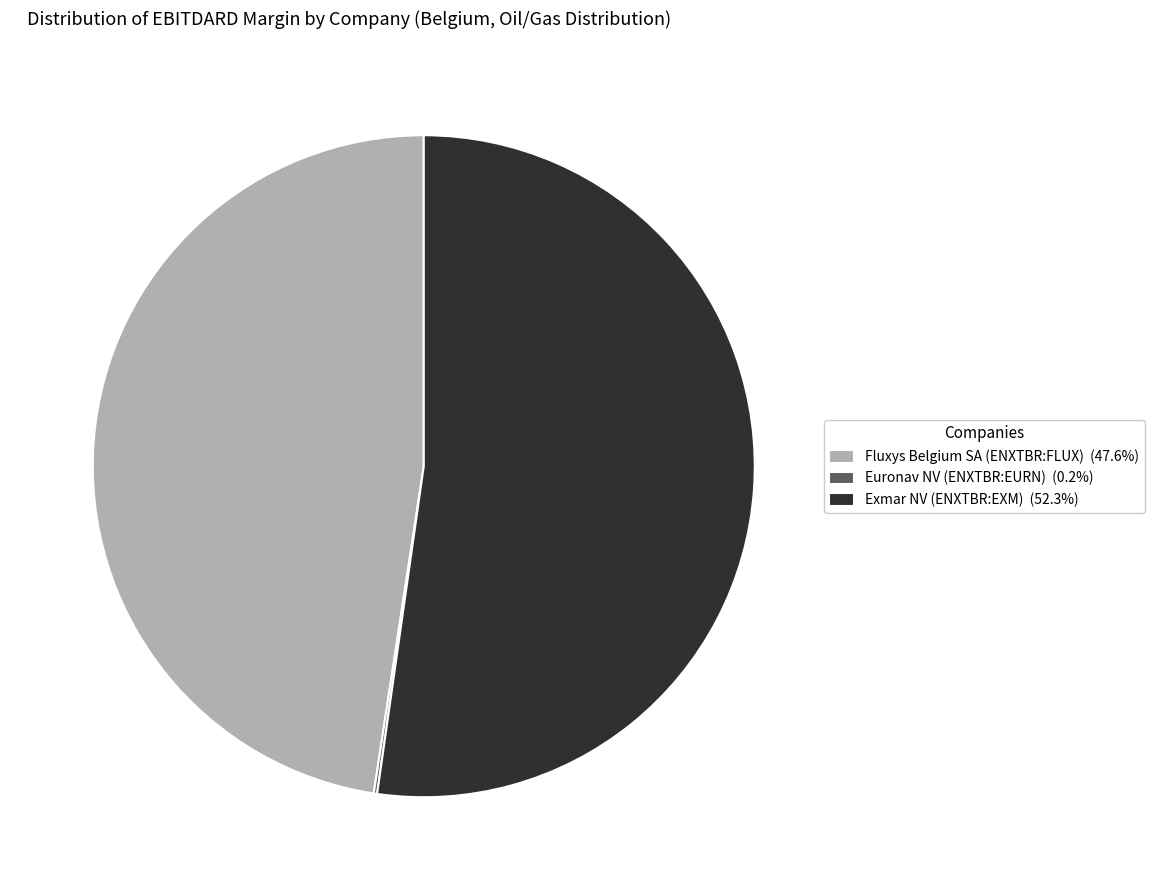

Which slice is the largest?

Exmar NV (ENXTBR:EXM)